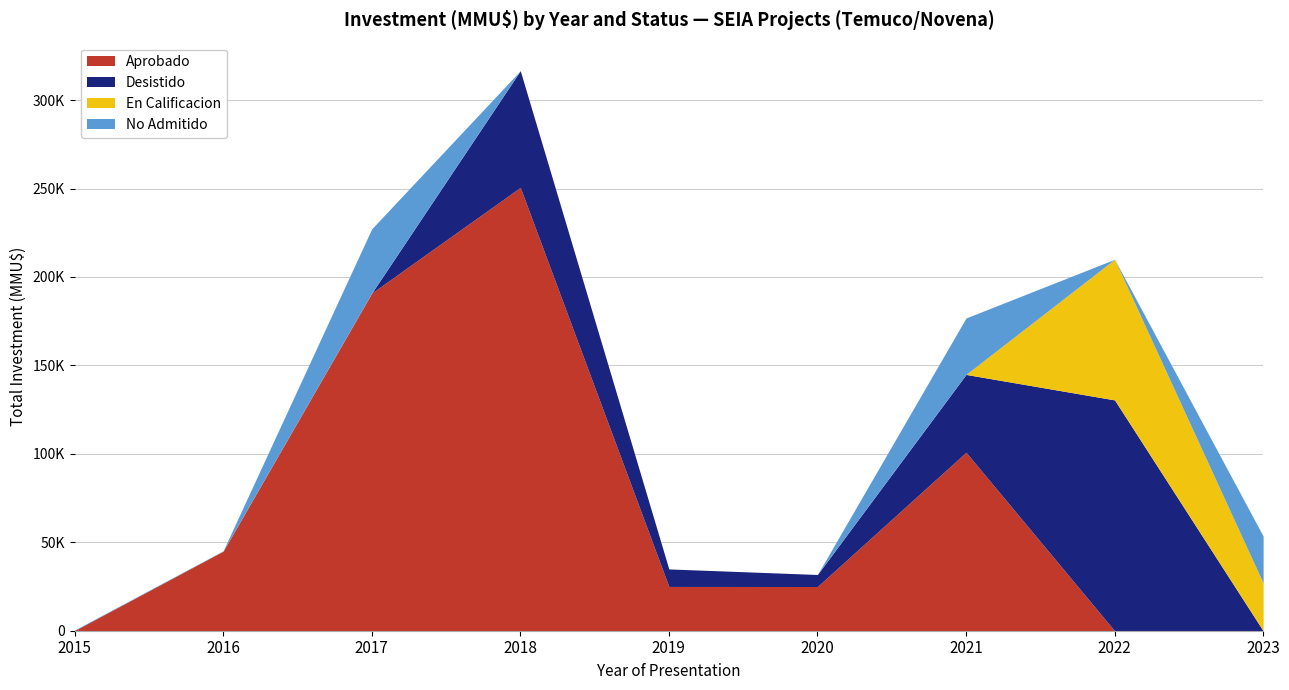

At which label does Desistido first exceed 6800?

2018